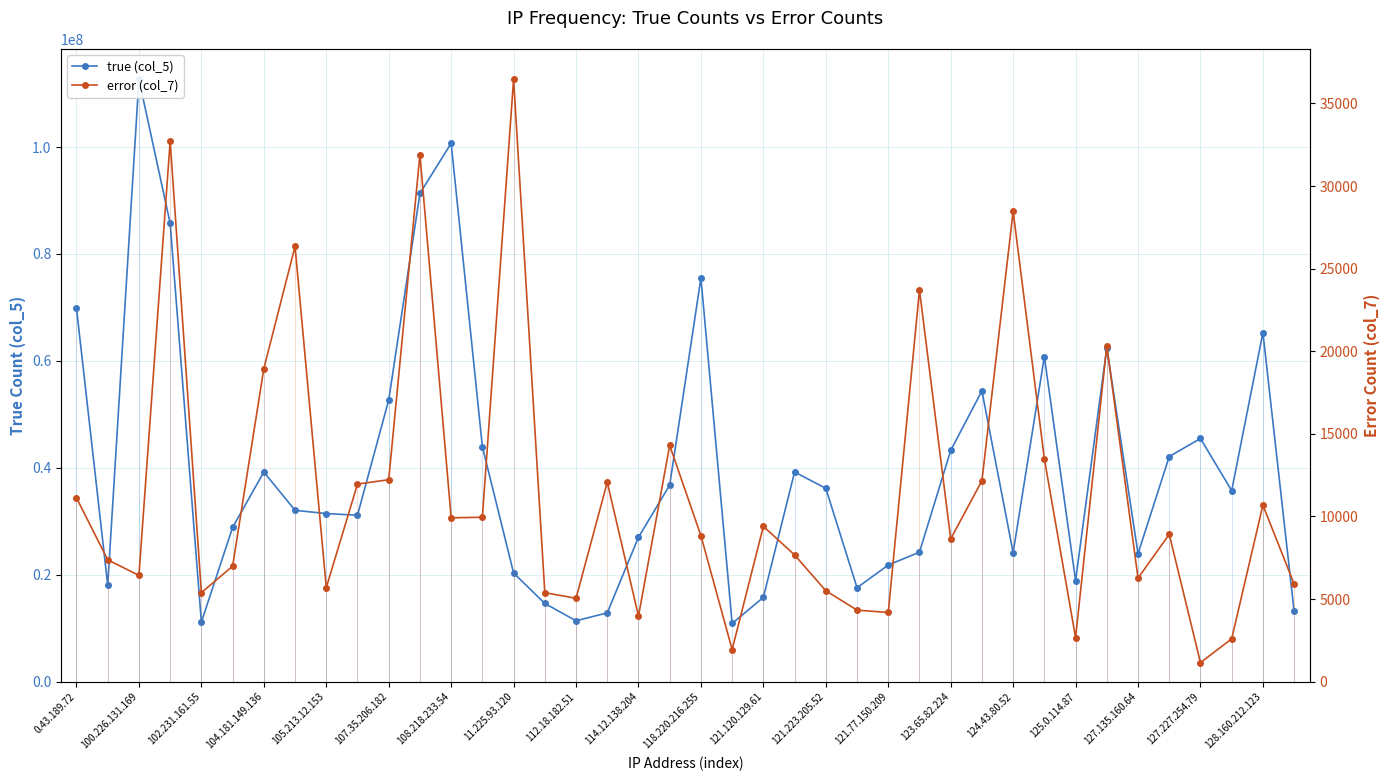

Reading right to left, what are all the values shown in this chart?

true (col_5): 13131789	65285007	35731259	45486739	42111036	23943599	62439824	18908715	60805622	24128269	54393222	43245523	24225084	21811709	17577203	36166021	39212681	15769271	10898567	75503678	36775148	27013868	12871099	11388356	14624583	20327739	43944339	100706738	91325812	52685245	31140149	31441078	32048746	39212152	28857203	11134953	85717719	112671447	18047758	69818823
error (col_7): 5912	10687	2594	1152	8920	6268	20321	2661	13492	28472	12161	8644	23701	4188	4331	5503	7672	9404	1945	8836	14303	3969	12071	5049	5386	36463	9955	9917	31906	12226	11959	5695	26347	18951	6991	5390	32716	6433	7376	11123